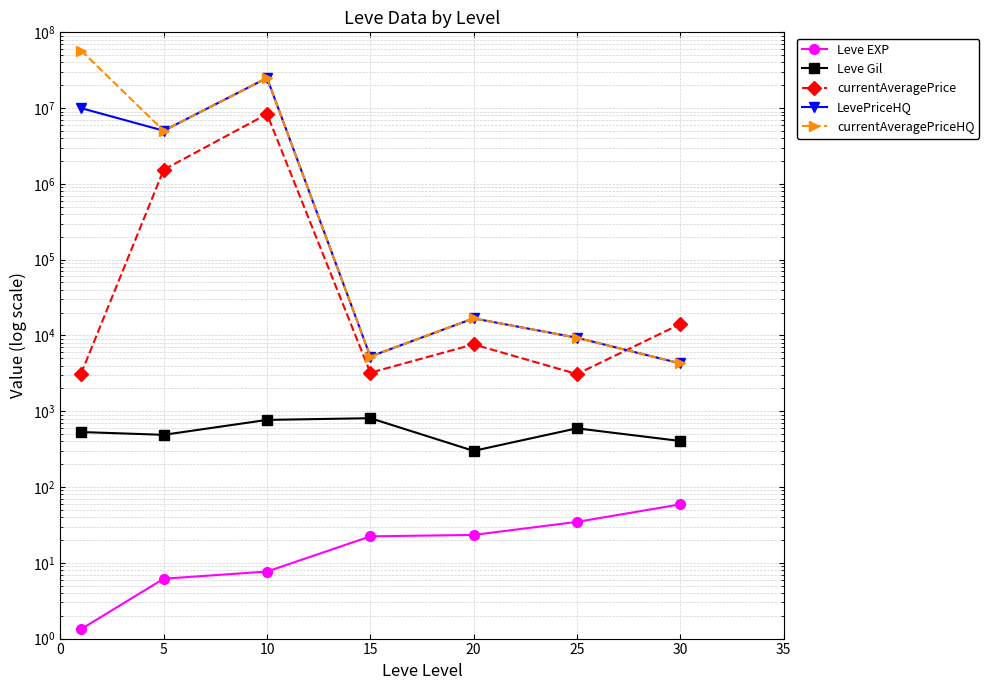

How many values in the Leve EXP series exceed 22?

4